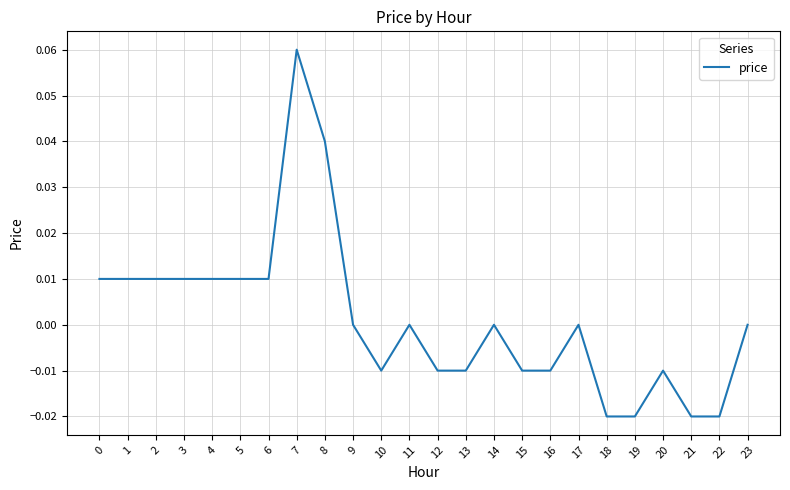

Is it true that the value at 19 is -0.0?

True